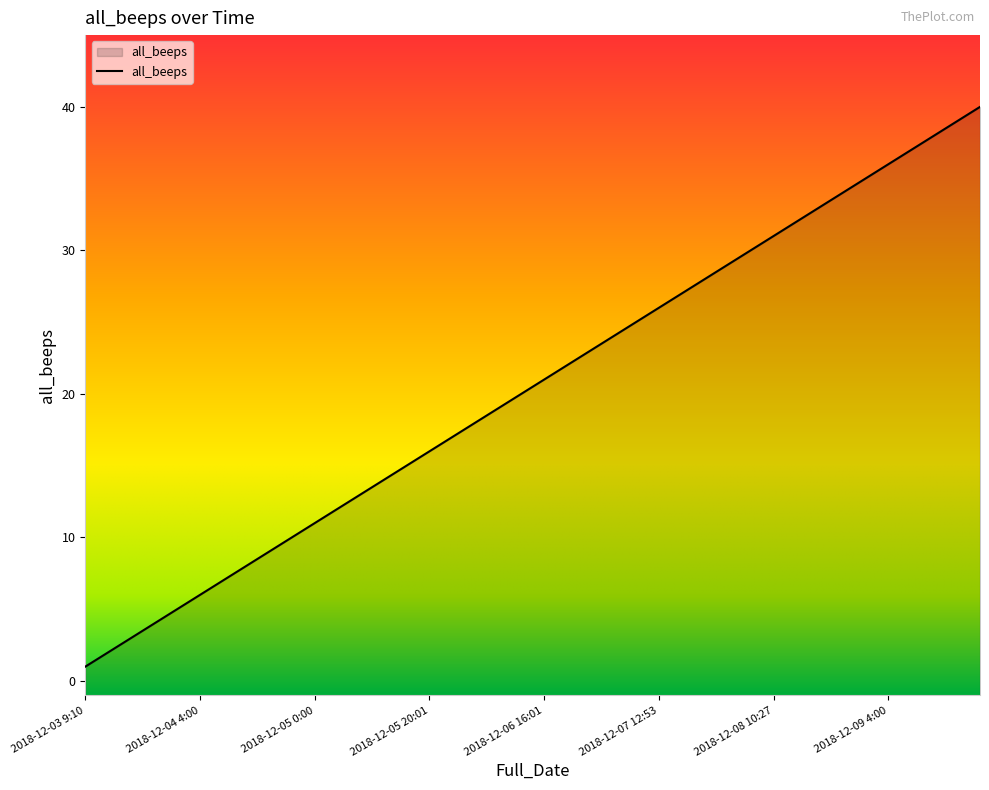

Rank the categories by value from highest to lowest.

2018-12-09 20:10, 2018-12-09 16:00, 2018-12-09 12:00, 2018-12-09 8:00, 2018-12-09 4:00, 2018-12-09 0:00, 2018-12-08 20:00, 2018-12-08 16:01, 2018-12-08 13:16, 2018-12-08 10:27, 2018-12-08 4:00, 2018-12-08 0:00, 2018-12-07 20:07, 2018-12-07 16:01, 2018-12-07 12:53, 2018-12-07 9:35, 2018-12-07 4:00, 2018-12-07 0:00, 2018-12-06 20:00, 2018-12-06 16:01, 2018-12-06 12:03, 2018-12-06 8:27, 2018-12-06 4:00, 2018-12-06 0:00, 2018-12-05 20:01, 2018-12-05 16:03, 2018-12-05 12:13, 2018-12-05 8:00, 2018-12-05 4:00, 2018-12-05 0:00, 2018-12-04 20:52, 2018-12-04 16:32, 2018-12-04 12:02, 2018-12-04 8:08, 2018-12-04 4:00, 2018-12-04 0:00, 2018-12-03 20:07, 2018-12-03 16:22, 2018-12-03 12:02, 2018-12-03 9:10